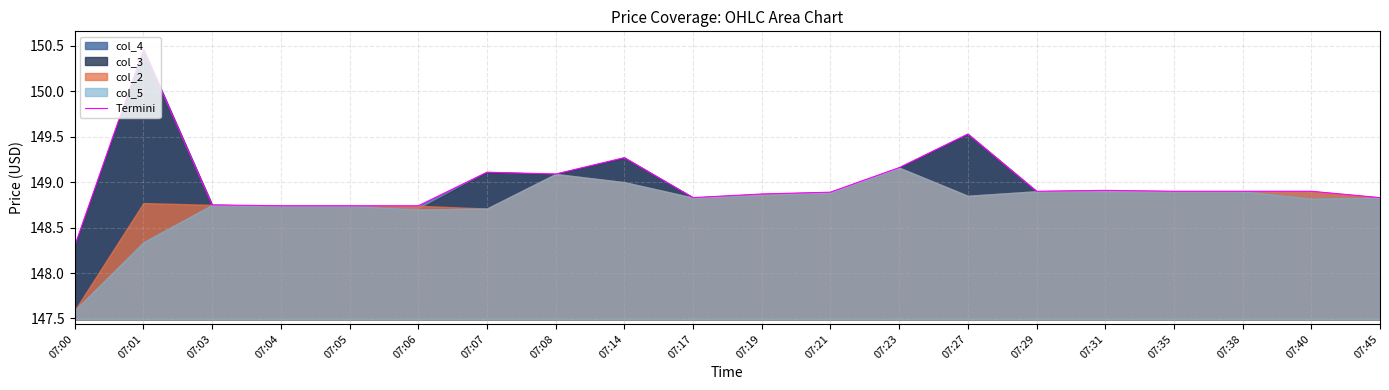

How many categories are shown in the chart?

20